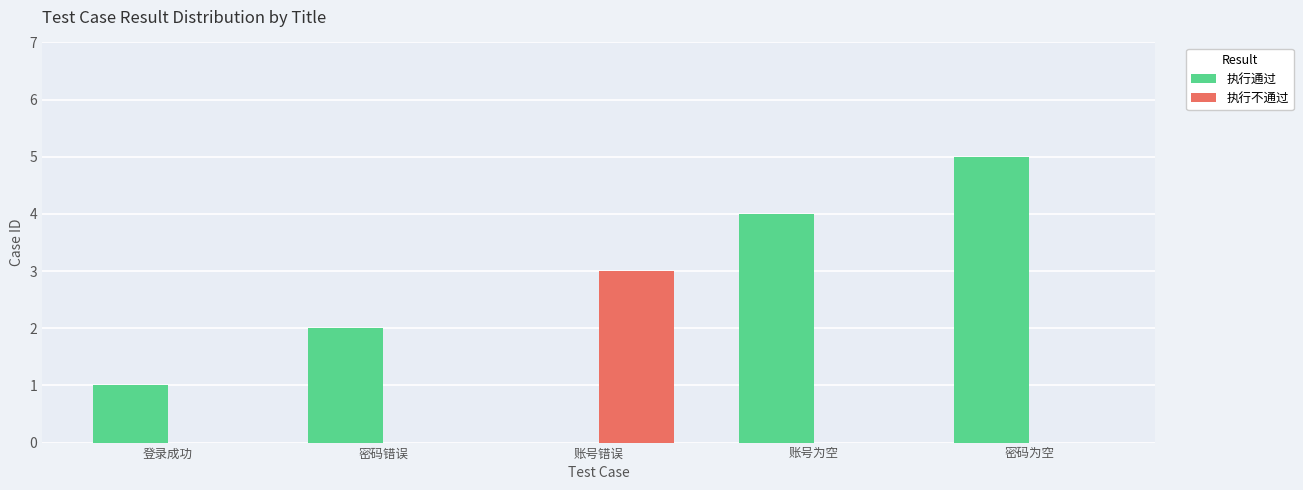

Which series has the largest total across all categories?

执行通过